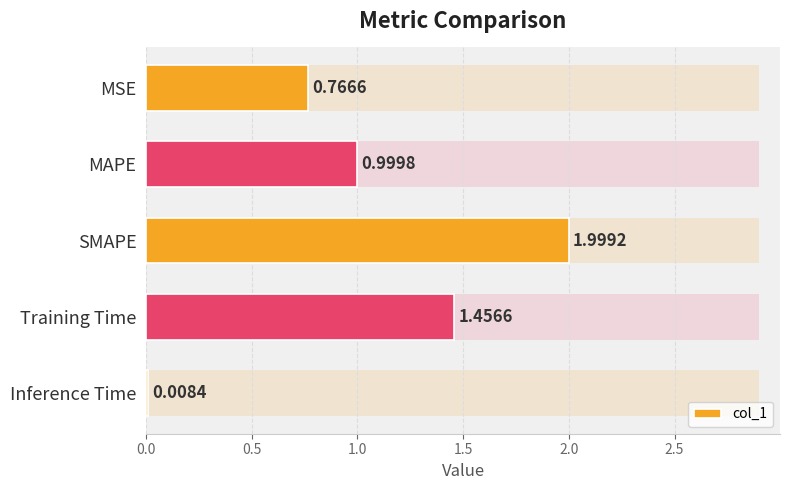

What is the difference between the maximum and minimum values?

2.0